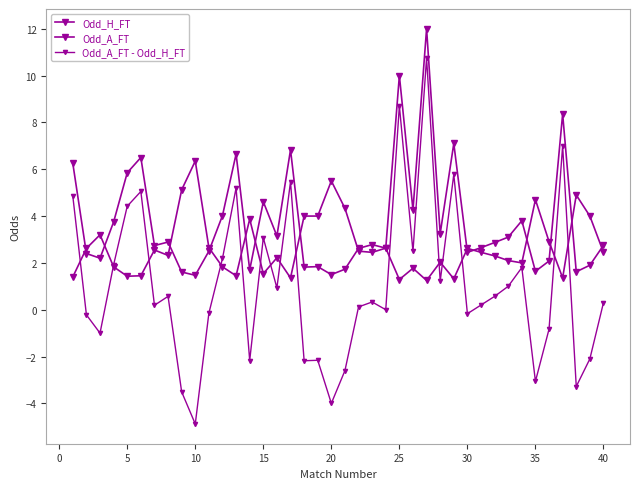

What is the lowest value of the Odd_A_FT - Odd_H_FT series?

-4.9